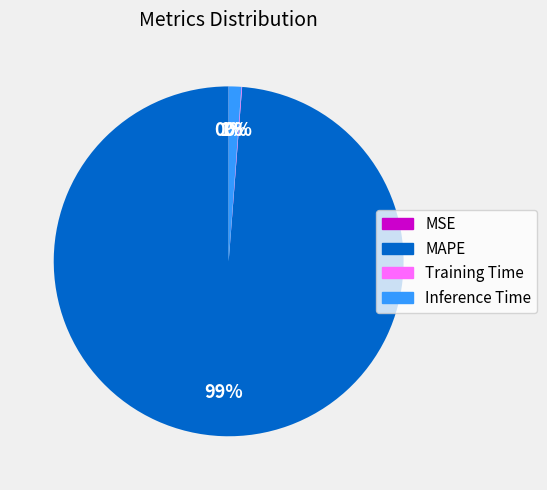

To the nearest percent, what is the average slice percentage?

25%